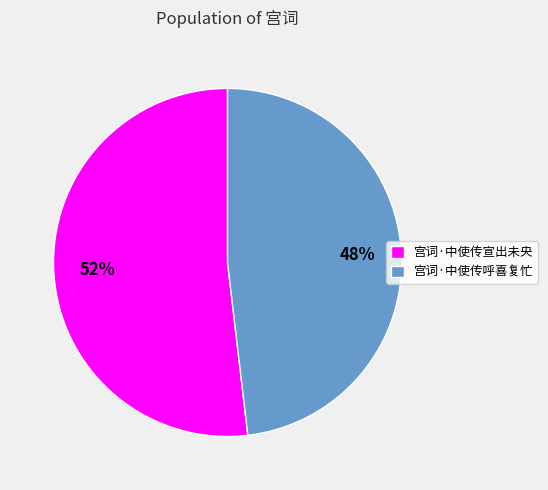

What percentage is the 宫词·中使传呼喜复忙 slice, to the nearest percent?

48%